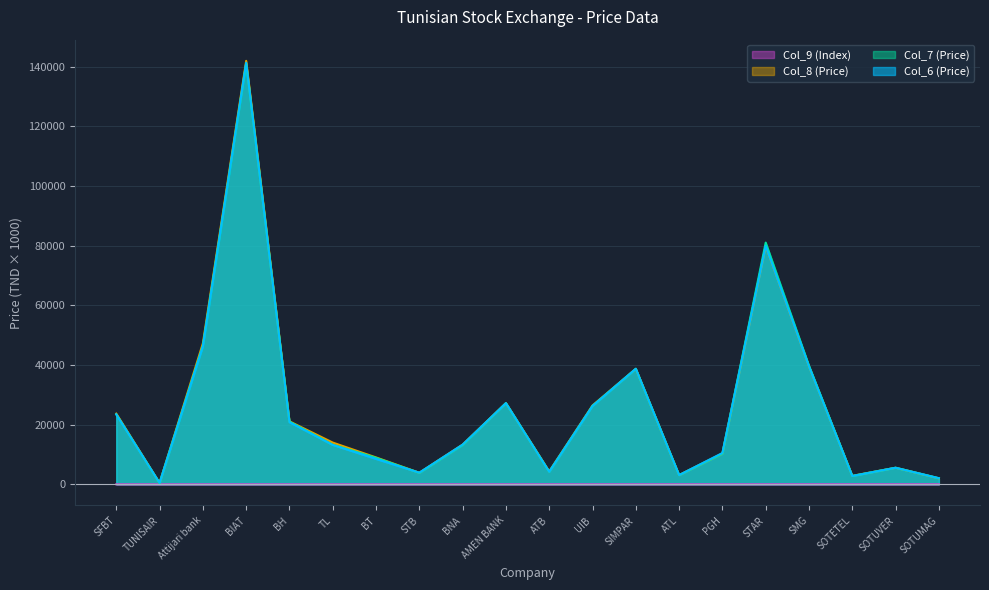

Is the value of Col_7 (Price) at BIAT greater than the value of Col_8 (Price) at TUNISAIR?

Yes